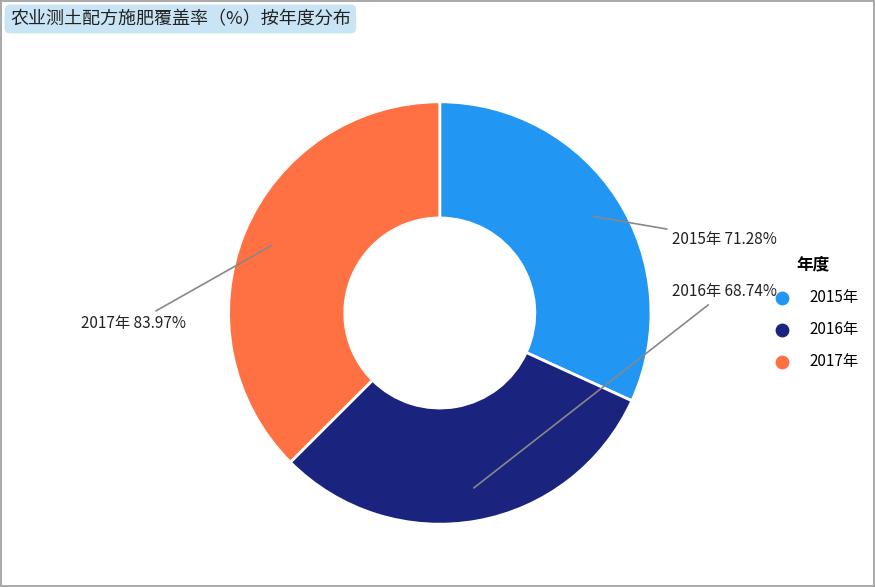

To the nearest percent, what is the combined percentage of 2016年 and 2017年?

68%